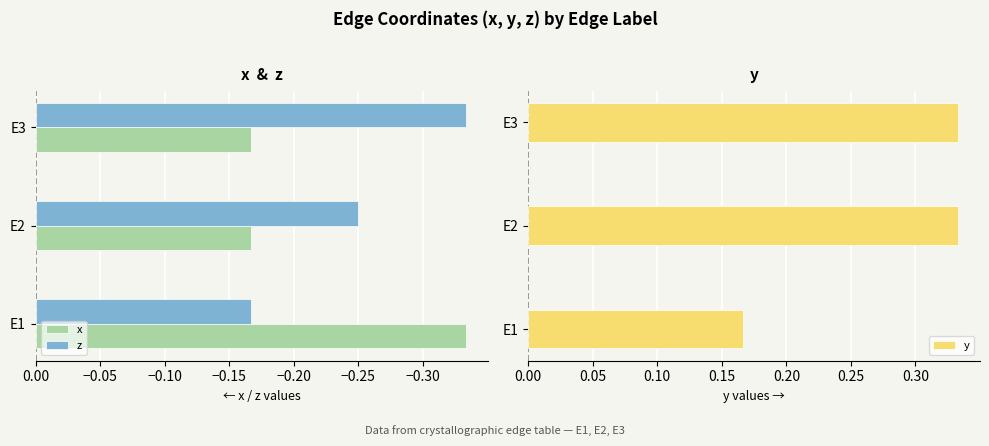

Rank the categories by z value from lowest to highest.

E3, E2, E1